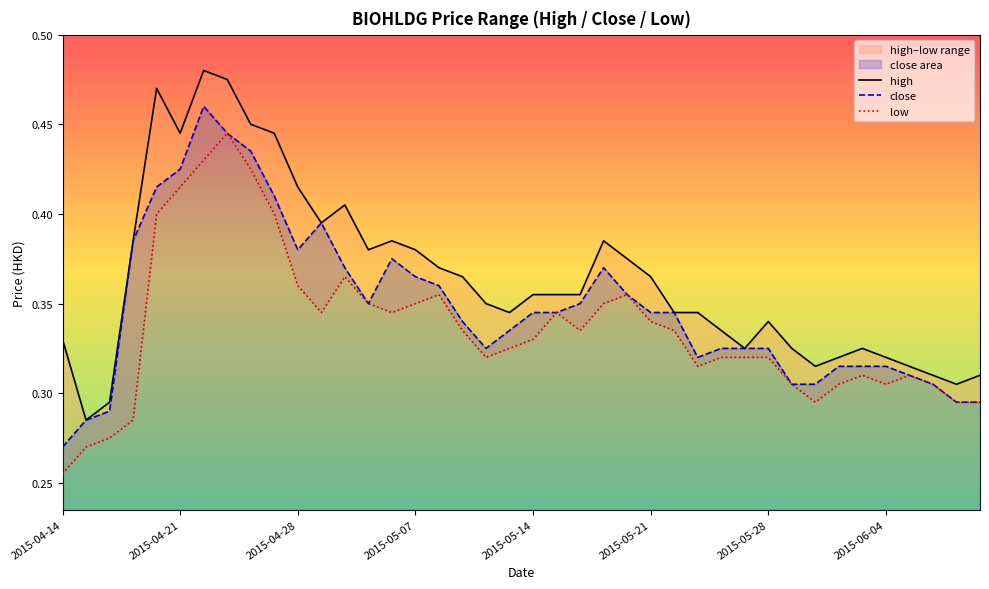

At which label is close closest to 0?

2015-04-14